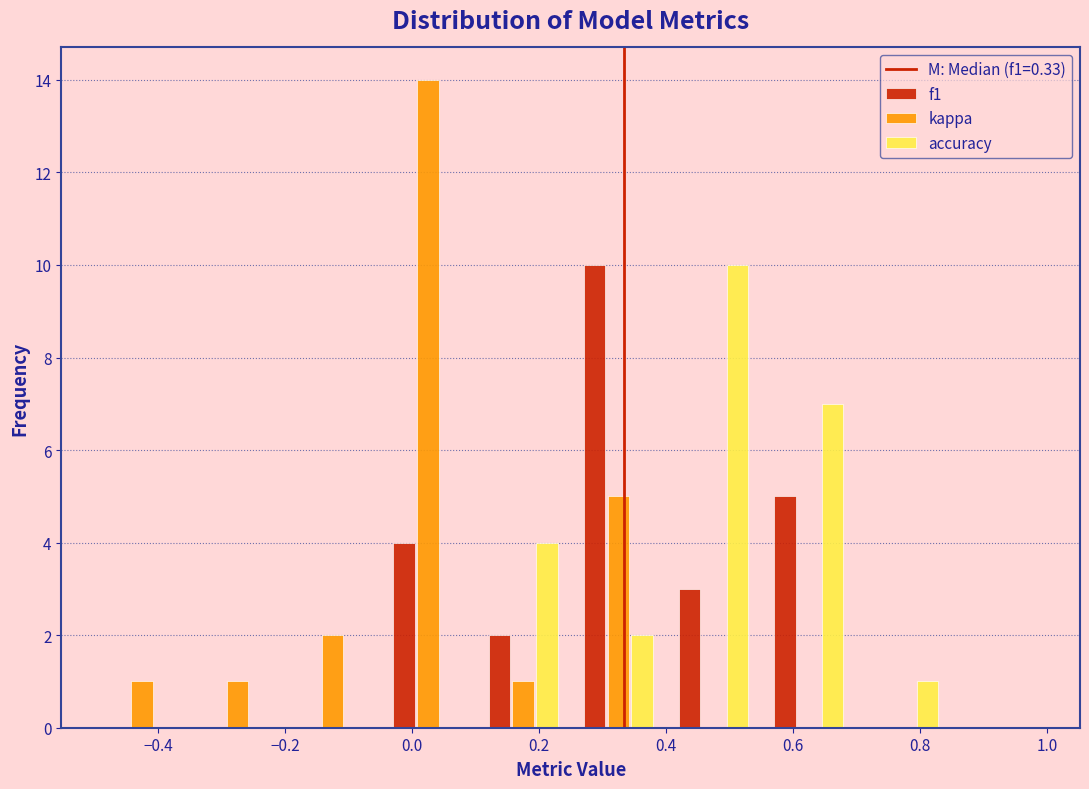

Reading left to right, transcribe this chart: for each range on the x-axis, give the height of each series' bar. Neither the bar edges nor the heights are printed on the chart, so give them approximately, as read against the axes.

-0.50 to -0.35: f1=0	kappa=1	accuracy=0
-0.35 to -0.20: f1=0	kappa=1	accuracy=0
-0.20 to -0.05: f1=0	kappa=2	accuracy=0
-0.05 to 0.10: f1=4	kappa=14	accuracy=0
0.10 to 0.25: f1=2	kappa=1	accuracy=4
0.25 to 0.40: f1=10	kappa=5	accuracy=2
0.40 to 0.55: f1=3	kappa=0	accuracy=10
0.55 to 0.70: f1=5	kappa=0	accuracy=7
0.70 to 0.85: f1=0	kappa=0	accuracy=1
0.85 to 1.00: f1=0	kappa=0	accuracy=0